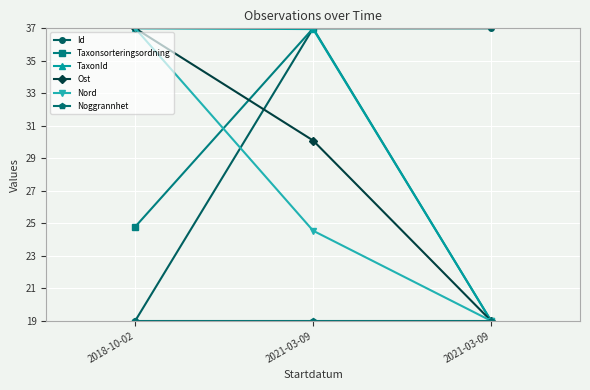

Which series has the widest spread of values?

Id